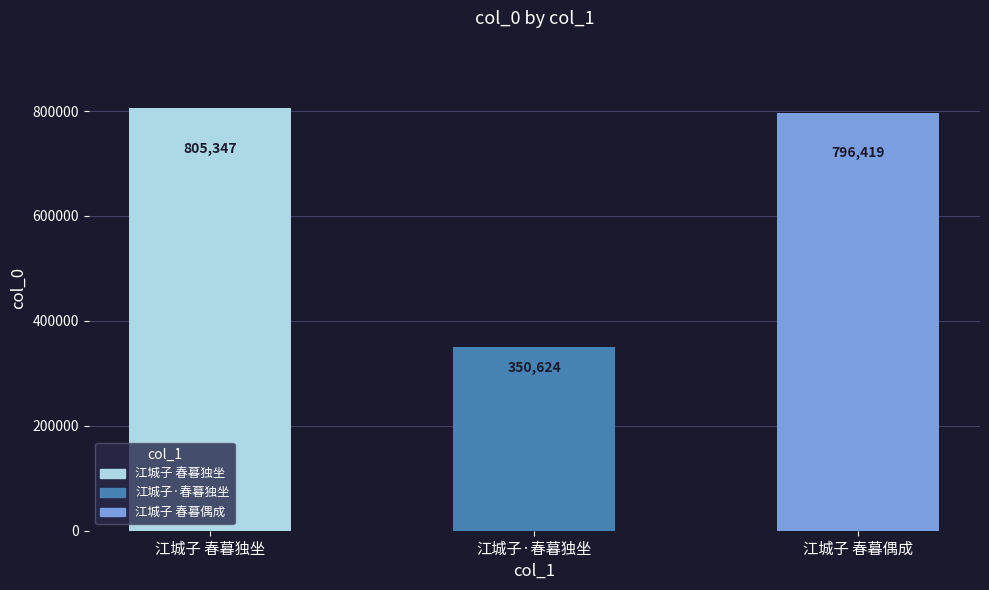

What is the difference between the values at 江城子·春暮独坐 and 江城子 春暮独坐?

454723